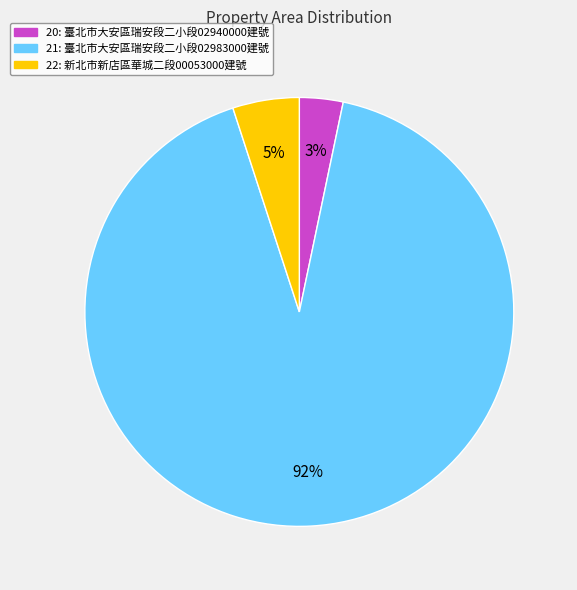

Is the sum of 21 and 20 greater than half?

Yes